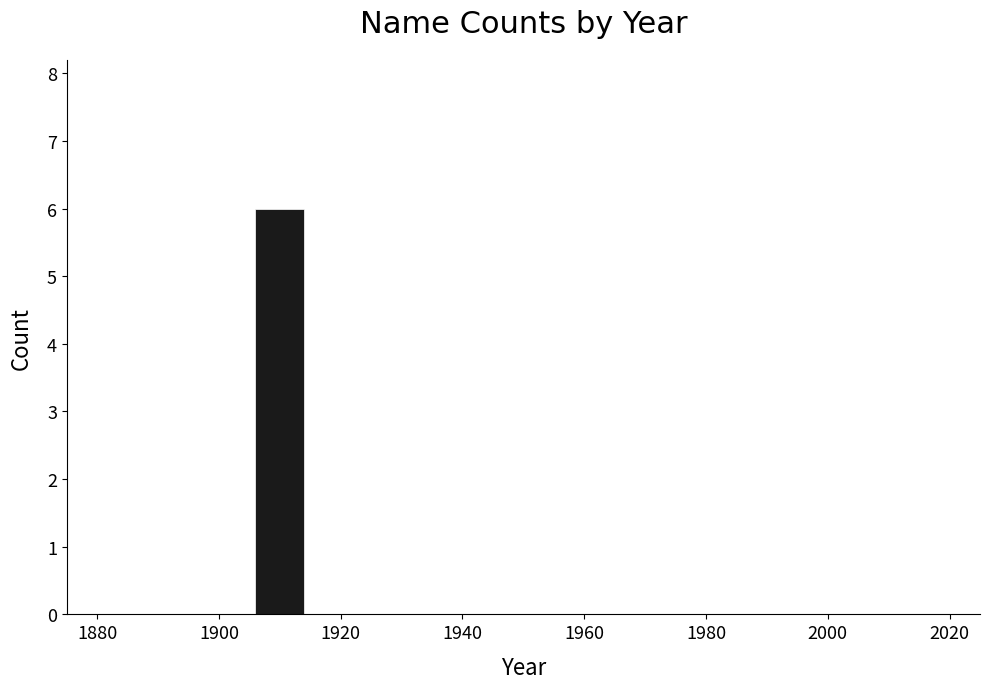

What is the sum of all values?

6